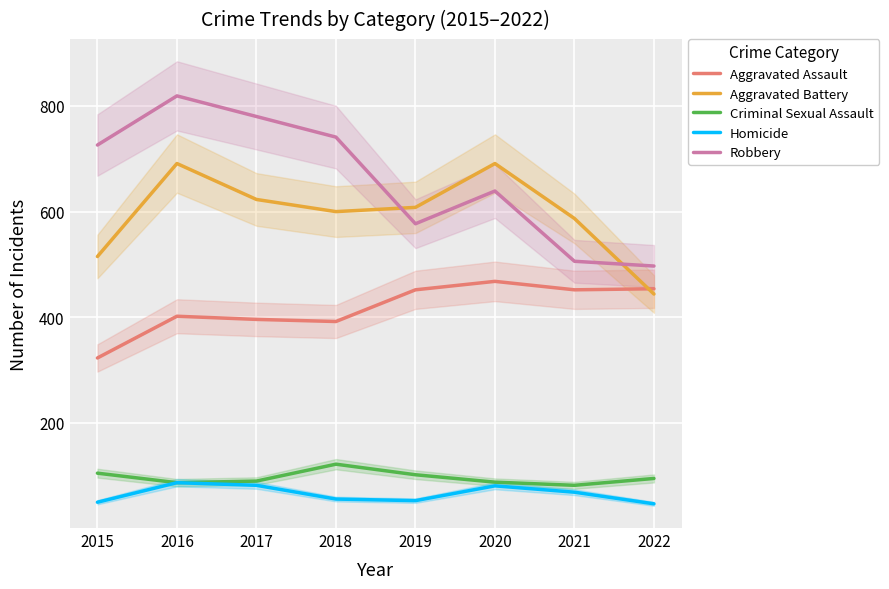

Where is the first local maximum for Homicide?

2016